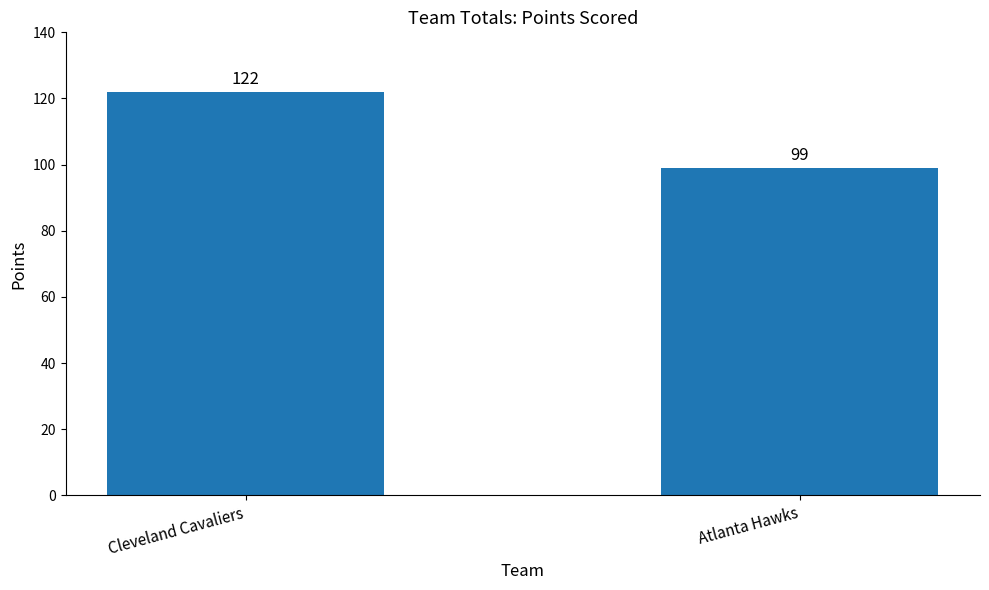

Rank the categories by value from highest to lowest.

Cleveland Cavaliers, Atlanta Hawks